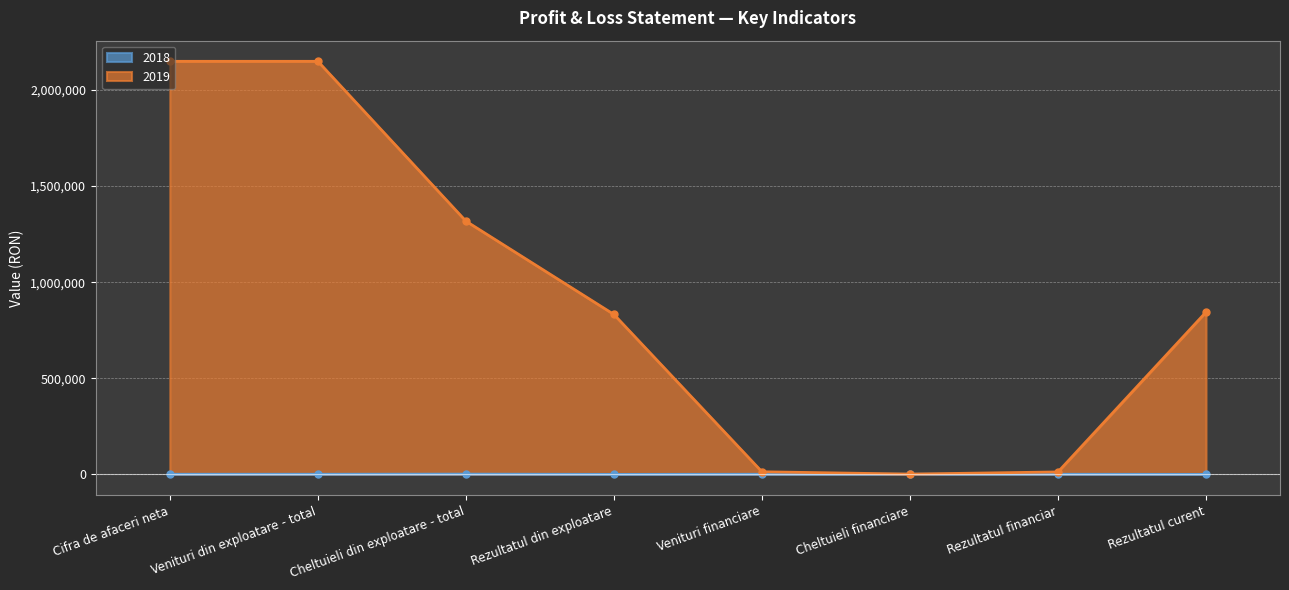

What is the value of the 2019 point at the 1st from the left?

2149638